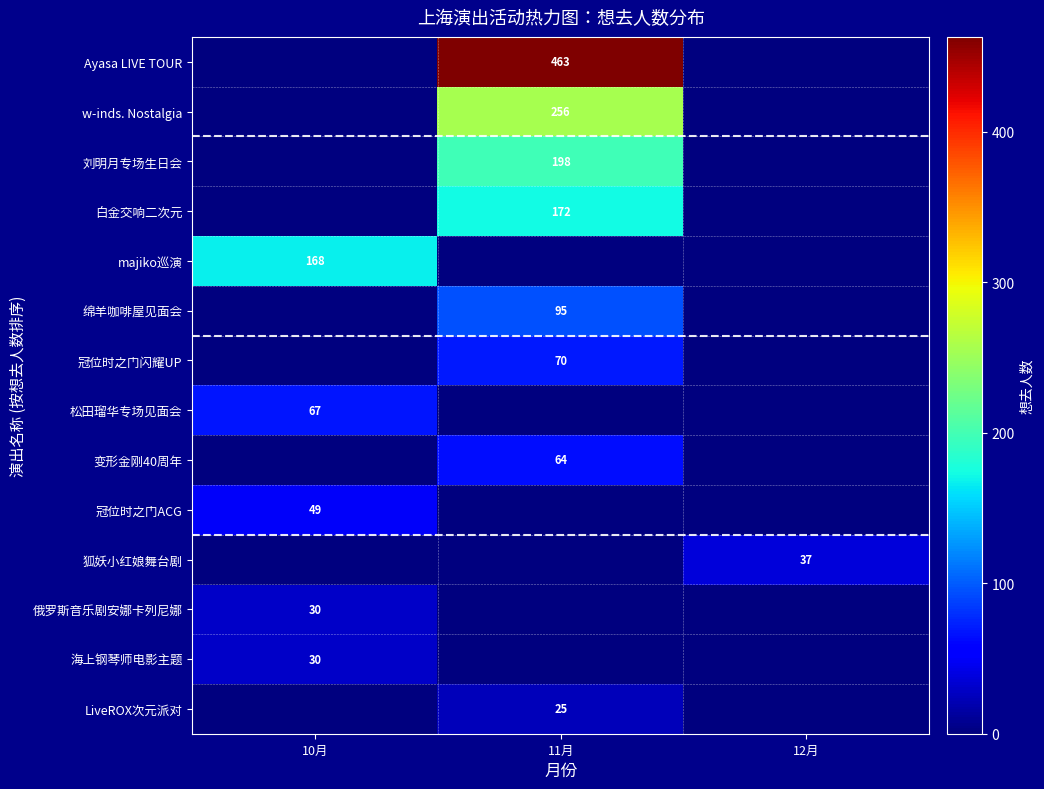

True or false: 白金交响二次元 has a value of 172 at 11月.

True